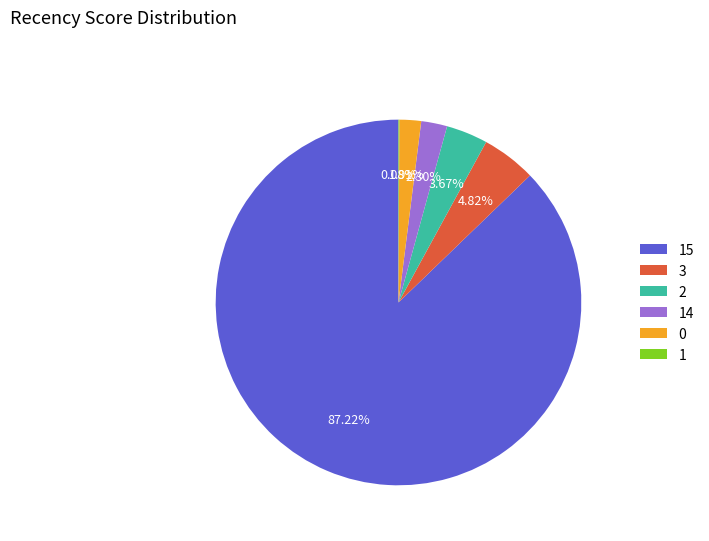

Does 0 represent more than half of the total?

No